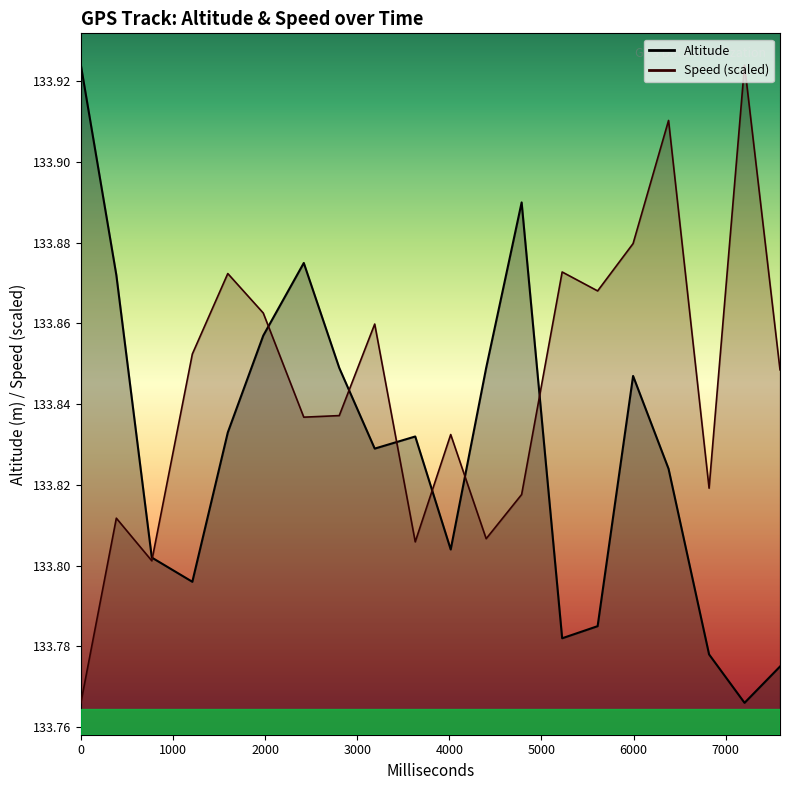

True or false: Altitude and Speed intersect in this chart.

True